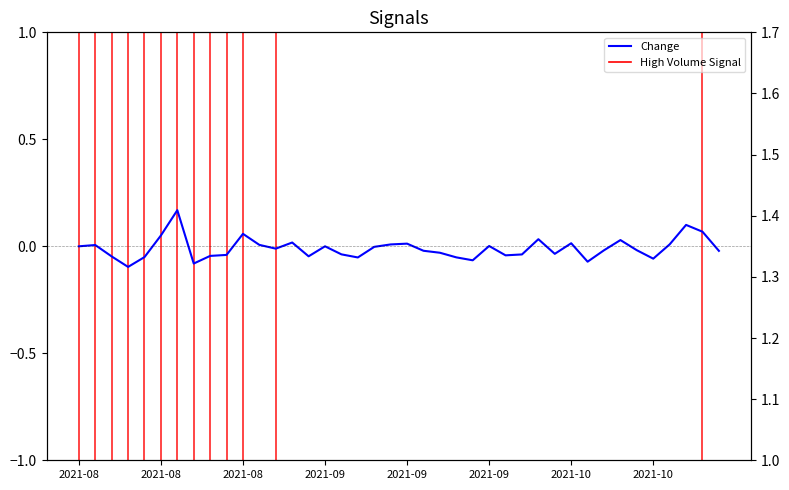

Is it true that the value at 36 is 0.0?

False